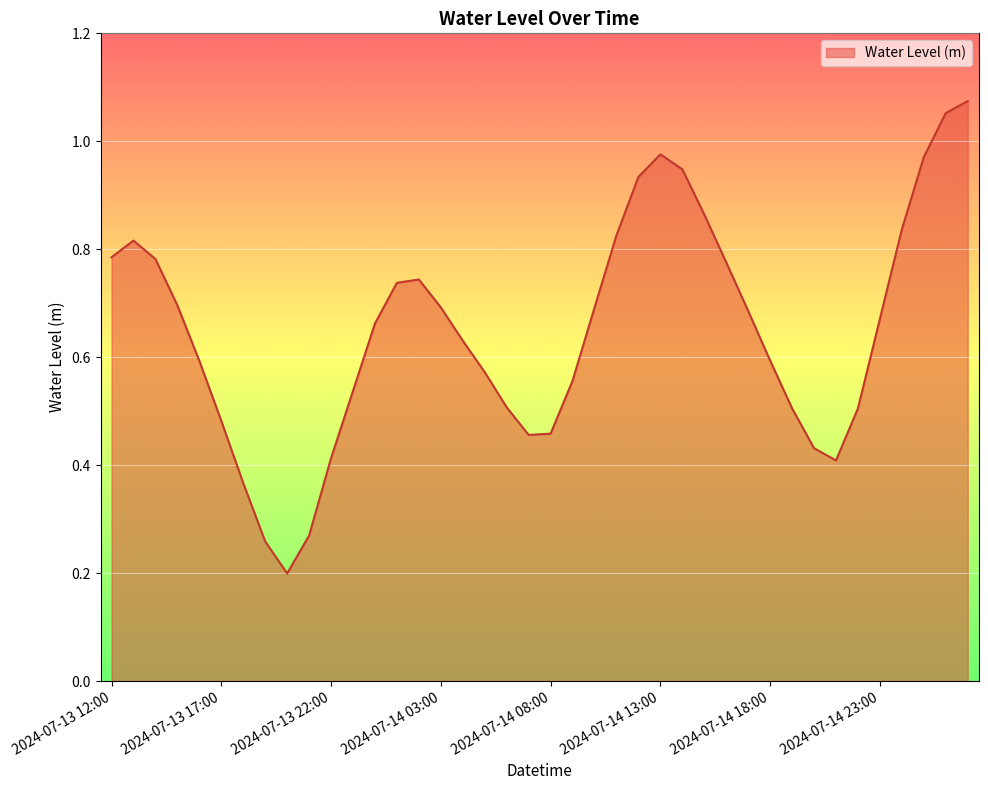

How many points are higher than both their immediate neighbors (excluding endpoints)?

3